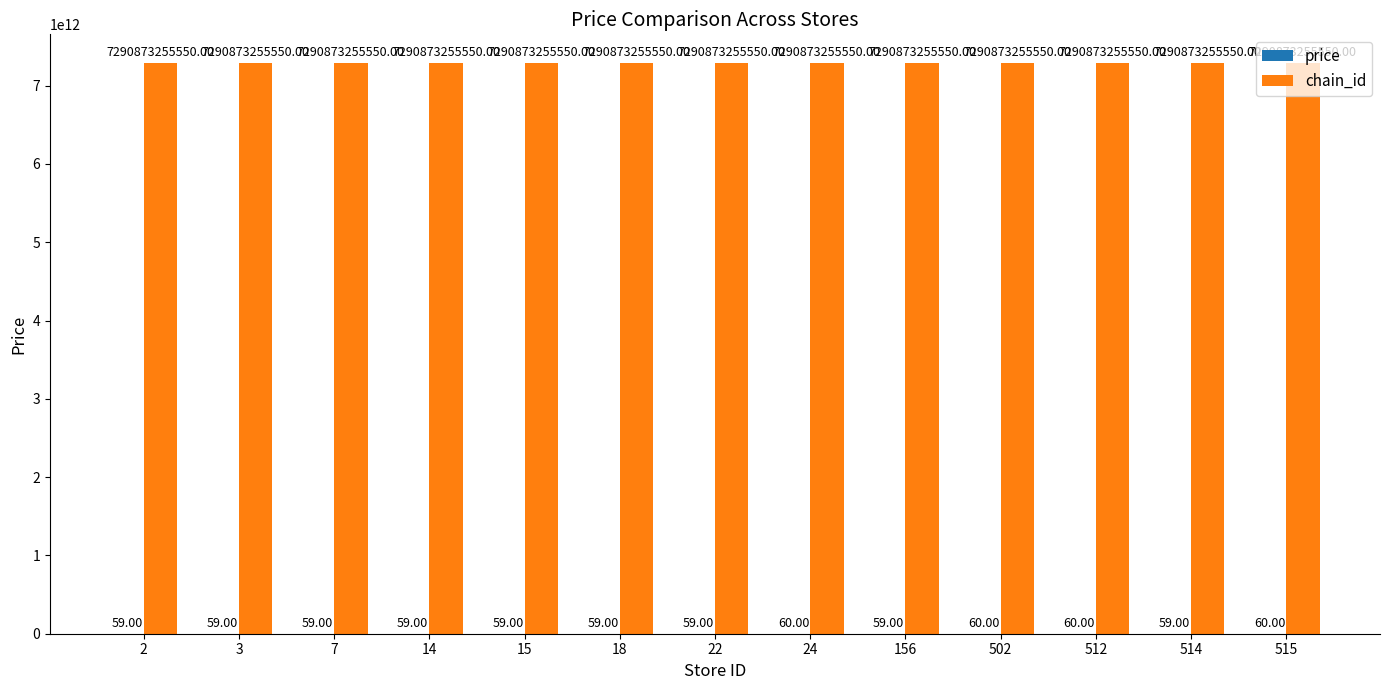

Which series has the largest total across all categories?

chain_id